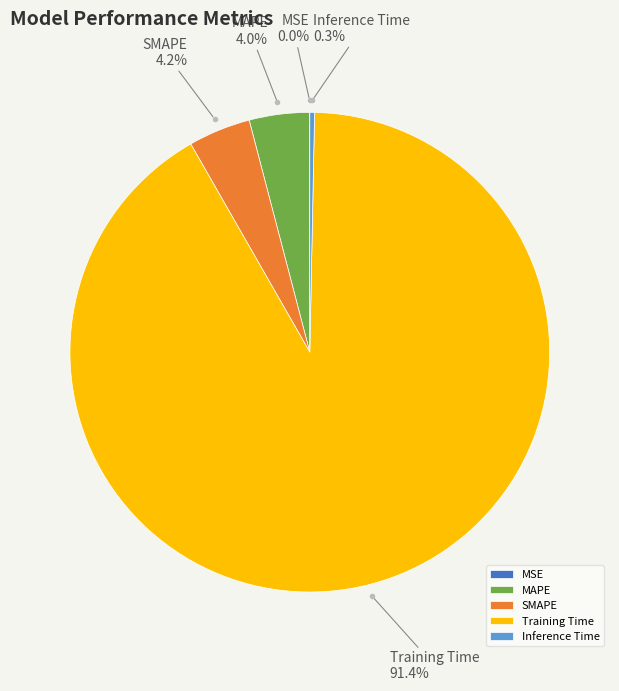

Which has a higher value, MAPE or Inference Time?

MAPE